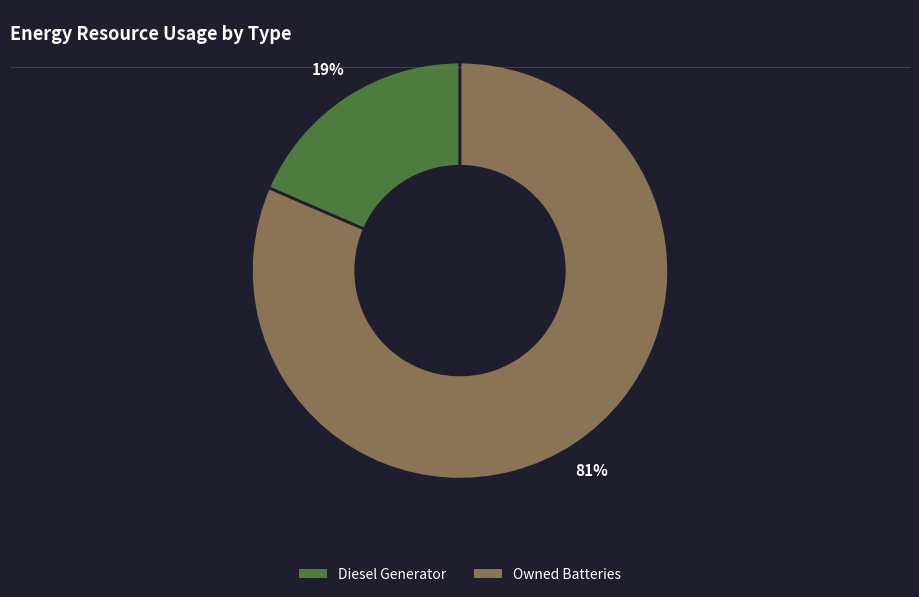

To the nearest percent, what is the average slice percentage?

50%